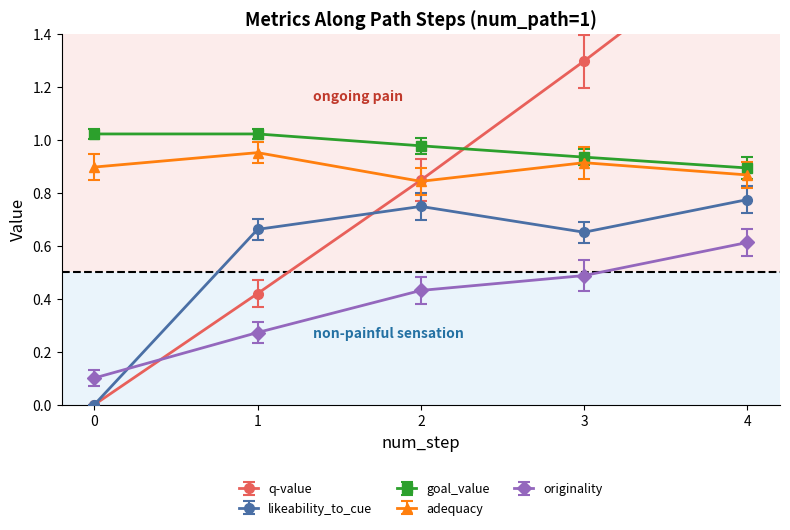

The originality series shows 0.6 at 4. True or false?

True